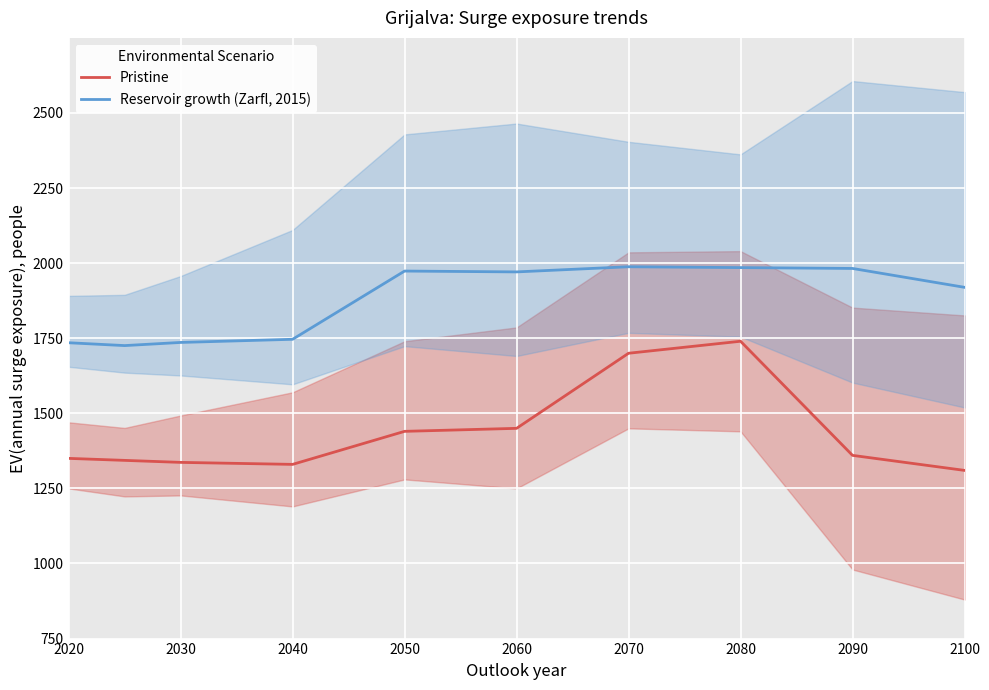

True or false: Reservoir growth (Zarfl, 2015) has a value of 1985.2 at 2080.

True